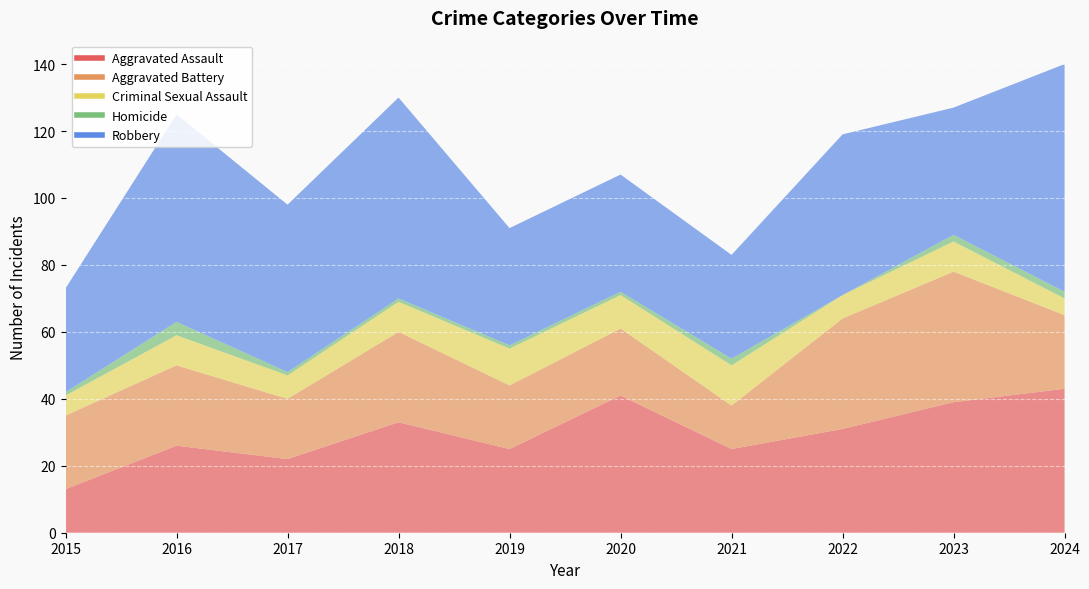

Is it true that Aggravated Battery equals 13 at 2021?

True